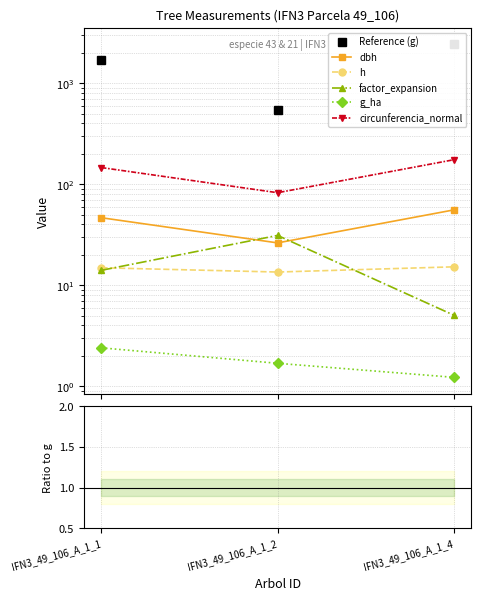

Is it true that dbh equals 0.1 at IFN3_49_106_A_1_2?

False